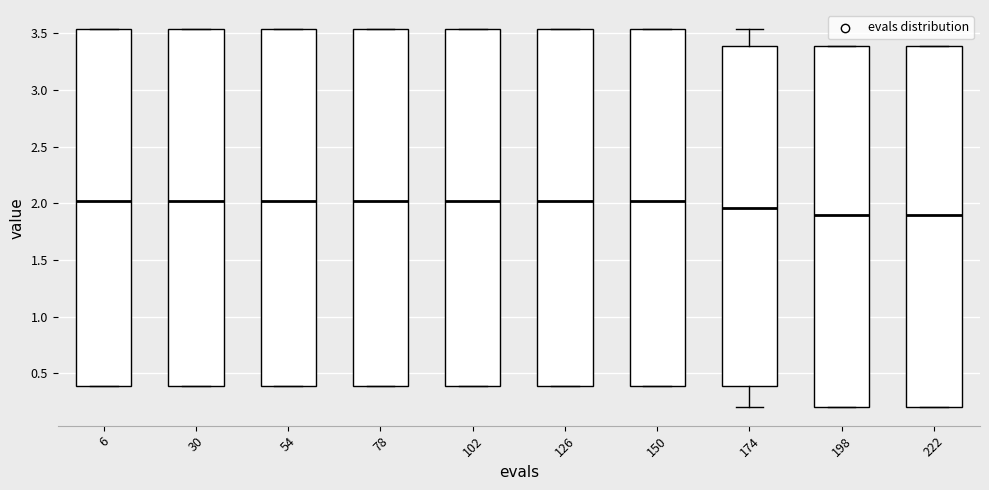

Reading left to right, transcribe this box plot: for each box, give where its median line is, the range the box spans, and where its two whiskers end, as read against the y-axis. The values are not printed on the chart, so give them approximately, as read against the axis.

6: median 2.00, box 0.40 to 3.55, whiskers 0.40 to 3.55
30: median 2.00, box 0.40 to 3.55, whiskers 0.40 to 3.55
54: median 2.00, box 0.40 to 3.55, whiskers 0.40 to 3.55
78: median 2.00, box 0.40 to 3.55, whiskers 0.40 to 3.55
102: median 2.00, box 0.40 to 3.55, whiskers 0.40 to 3.55
126: median 2.00, box 0.40 to 3.55, whiskers 0.40 to 3.55
150: median 2.00, box 0.40 to 3.55, whiskers 0.40 to 3.55
174: median 1.95, box 0.40 to 3.40, whiskers 0.20 to 3.55
198: median 1.90, box 0.20 to 3.40, whiskers 0.20 to 3.40
222: median 1.90, box 0.20 to 3.40, whiskers 0.20 to 3.40